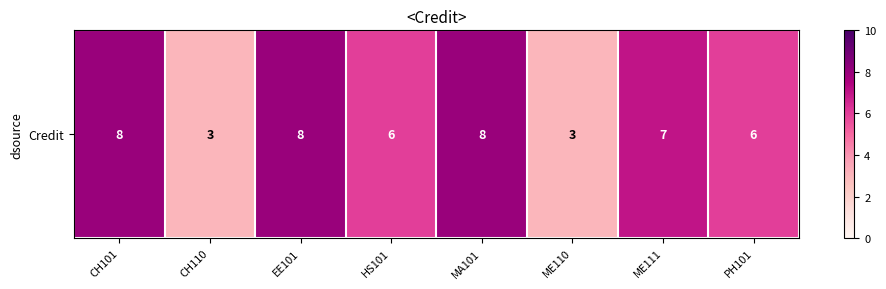

Read the value at MA101.

8